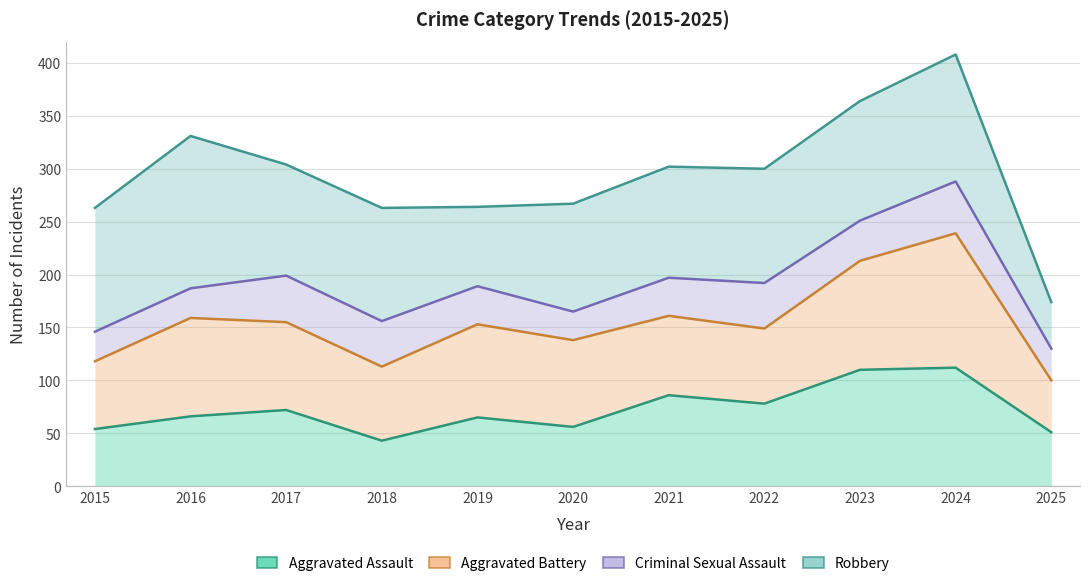

At which category does the chart reach its peak across all series?

2024